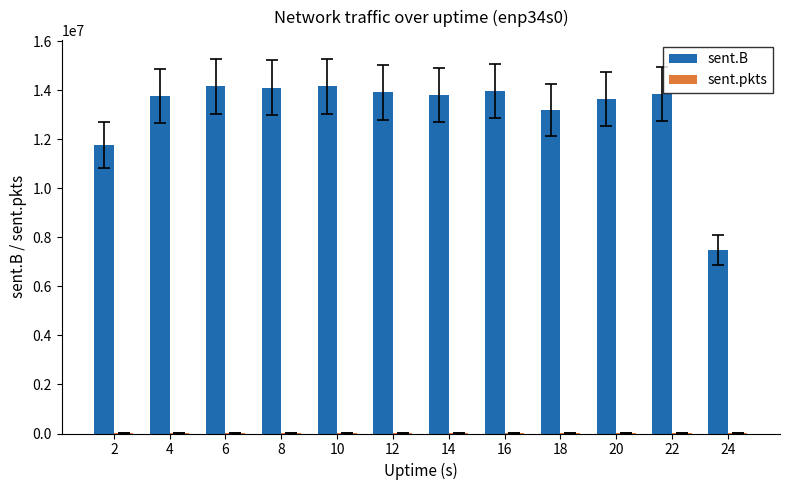

What is the greatest value displayed?

14158470